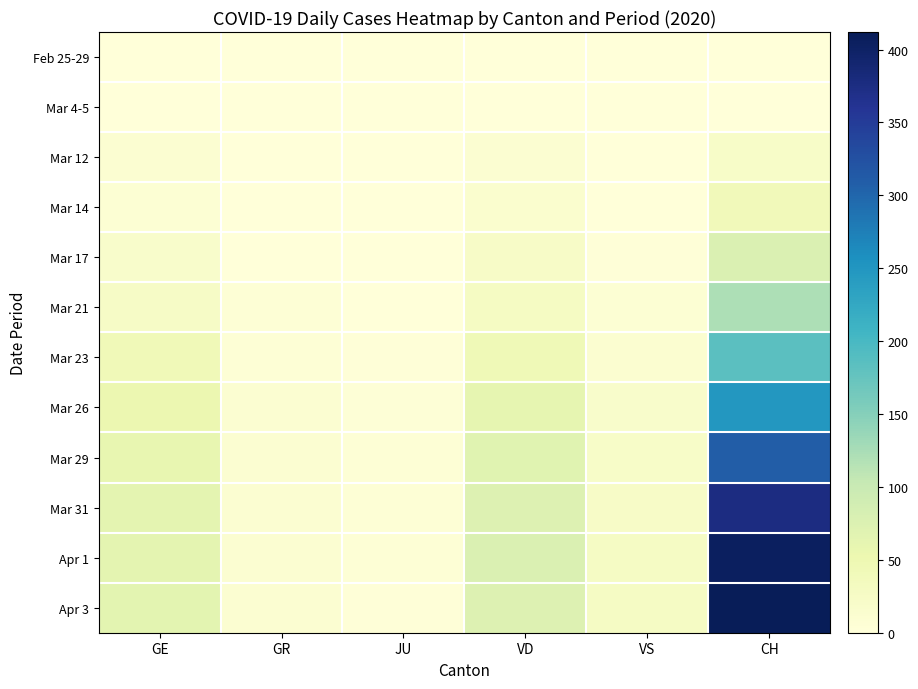

Which series has the largest range (max minus min)?

Apr 3